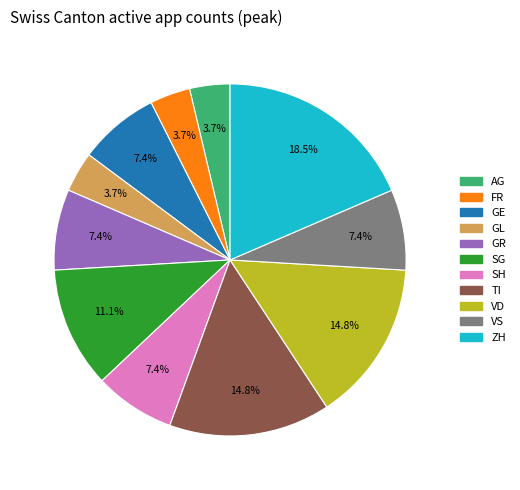

Count the number of slices in the pie.

11